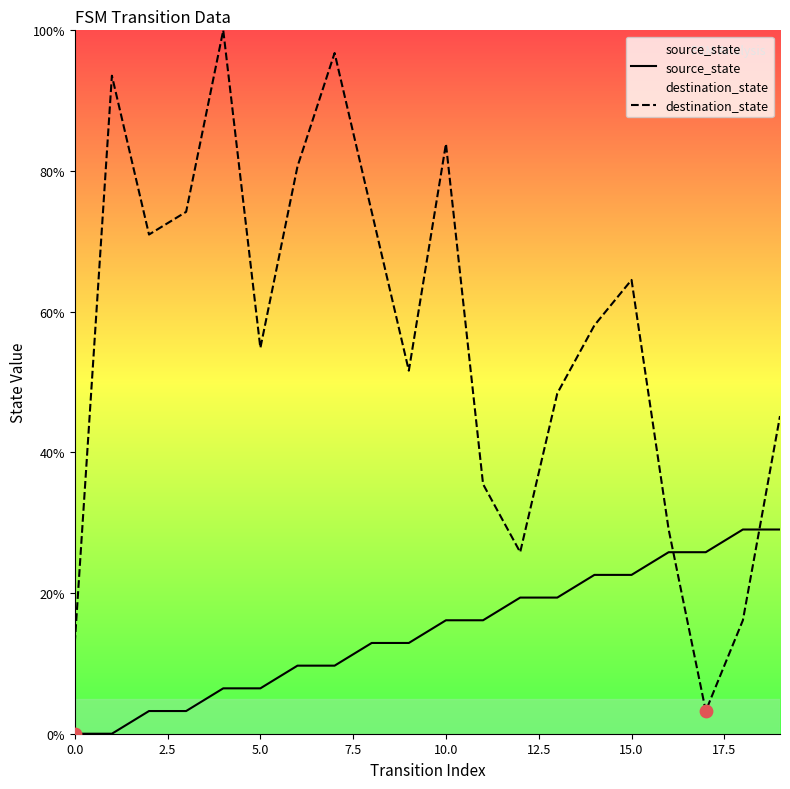

What are all the series names shown in the legend?

source_state, destination_state